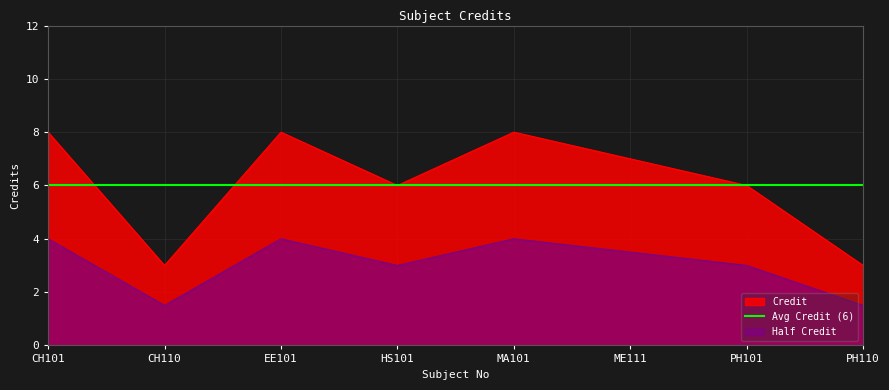

Approximately how many times larger is the value at ME111 compared to PH101?

1.2